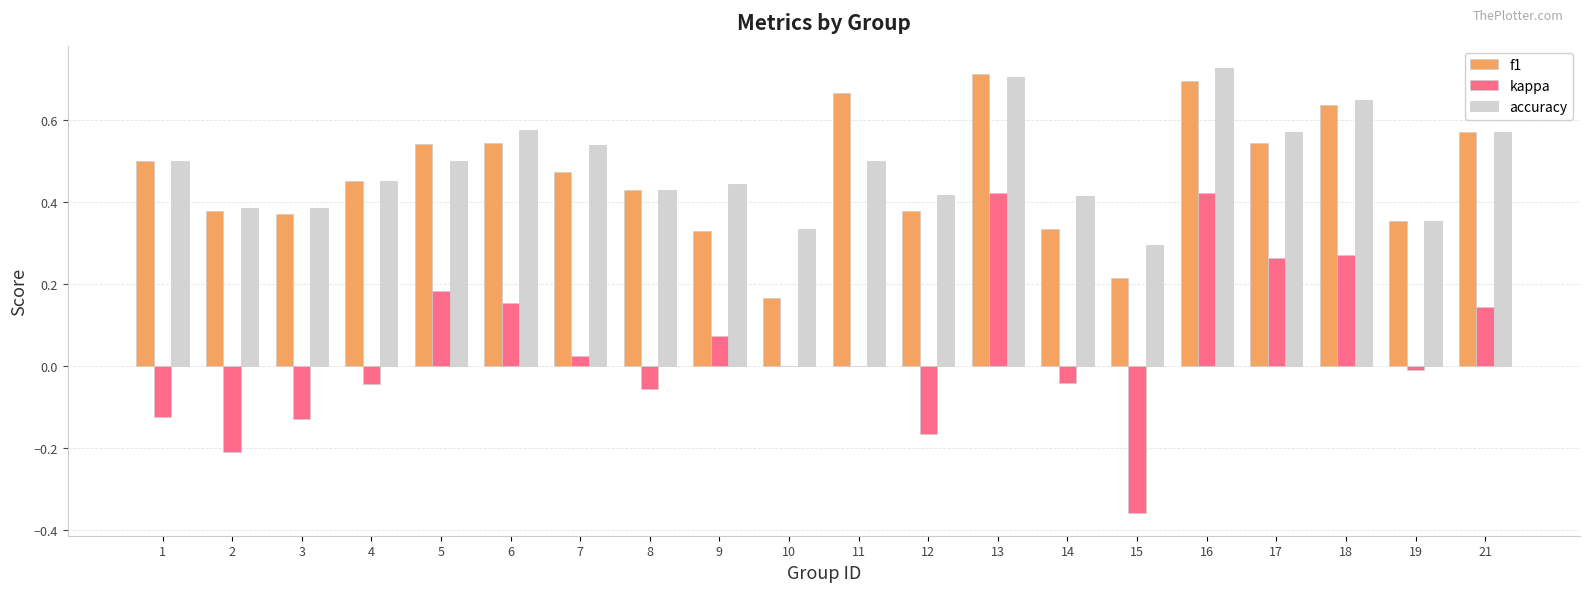

What is the sum of all kappa values?

0.8